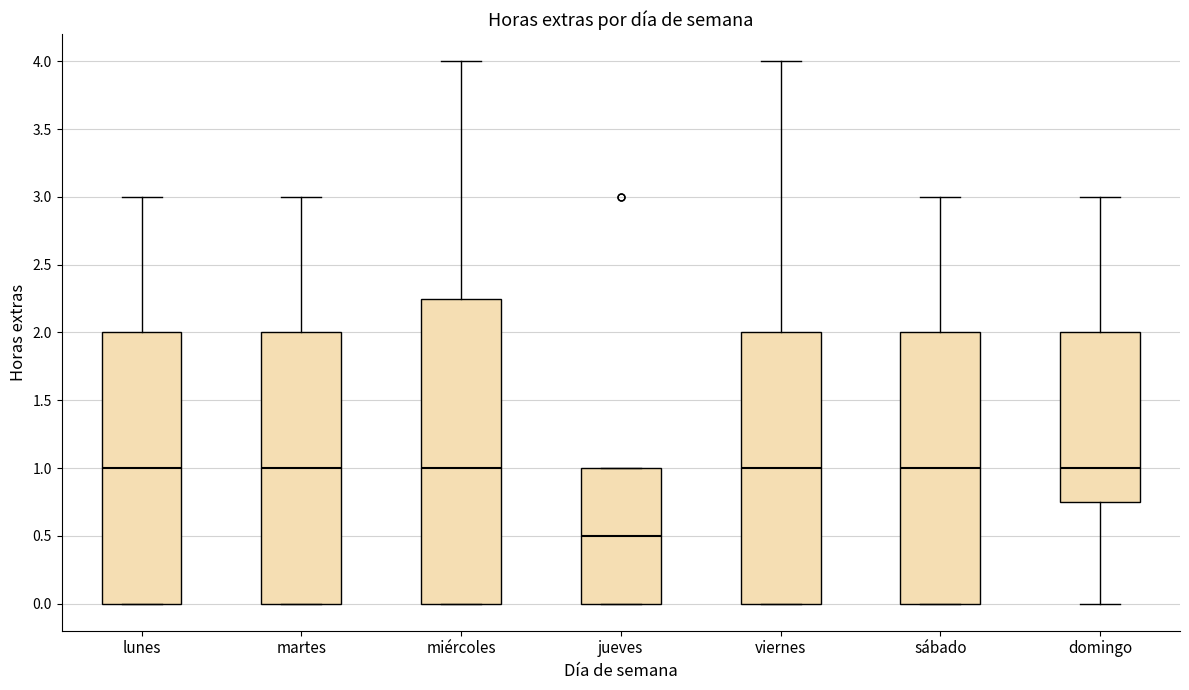

Where does the median line of the box for jueves sit on the y-axis? The values are not printed on the chart, so give them approximately, as read against the axis.

0.50